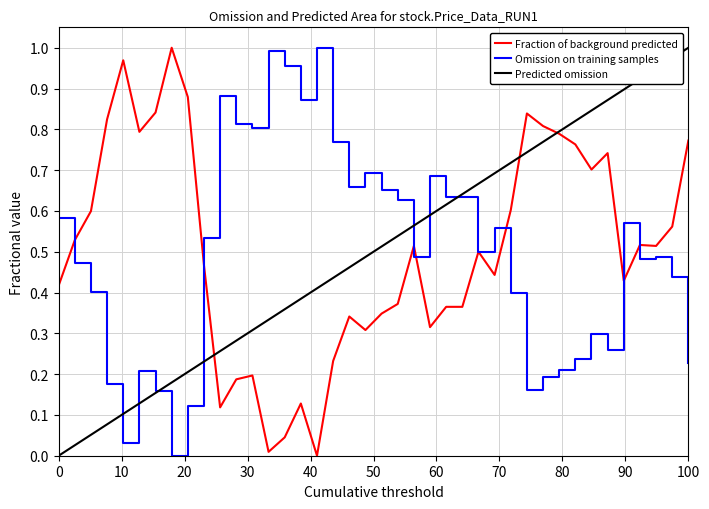

How many times do Predicted omission and Omission on training samples cross each other?

7